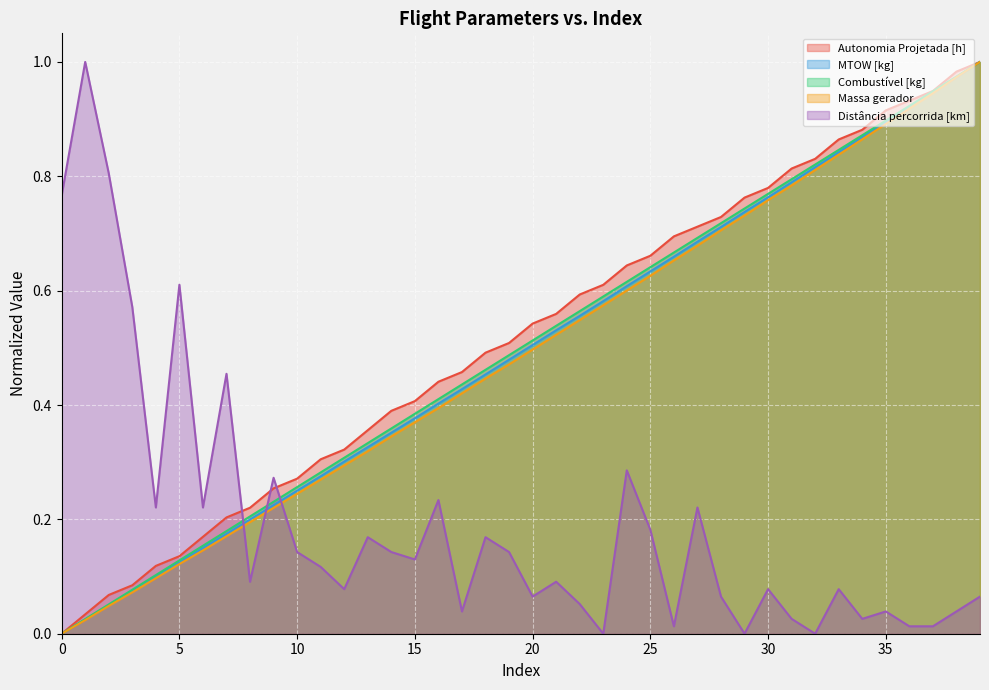

True or false: Combustível [kg] and Autonomia Projetada [h] intersect in this chart.

False